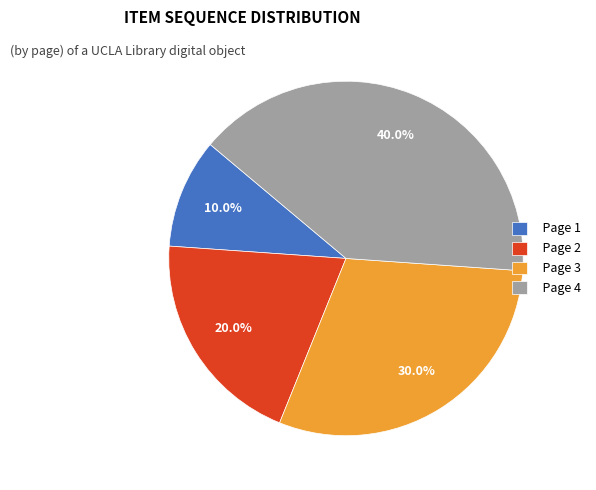

To the nearest percent, what is the average slice percentage?

25%